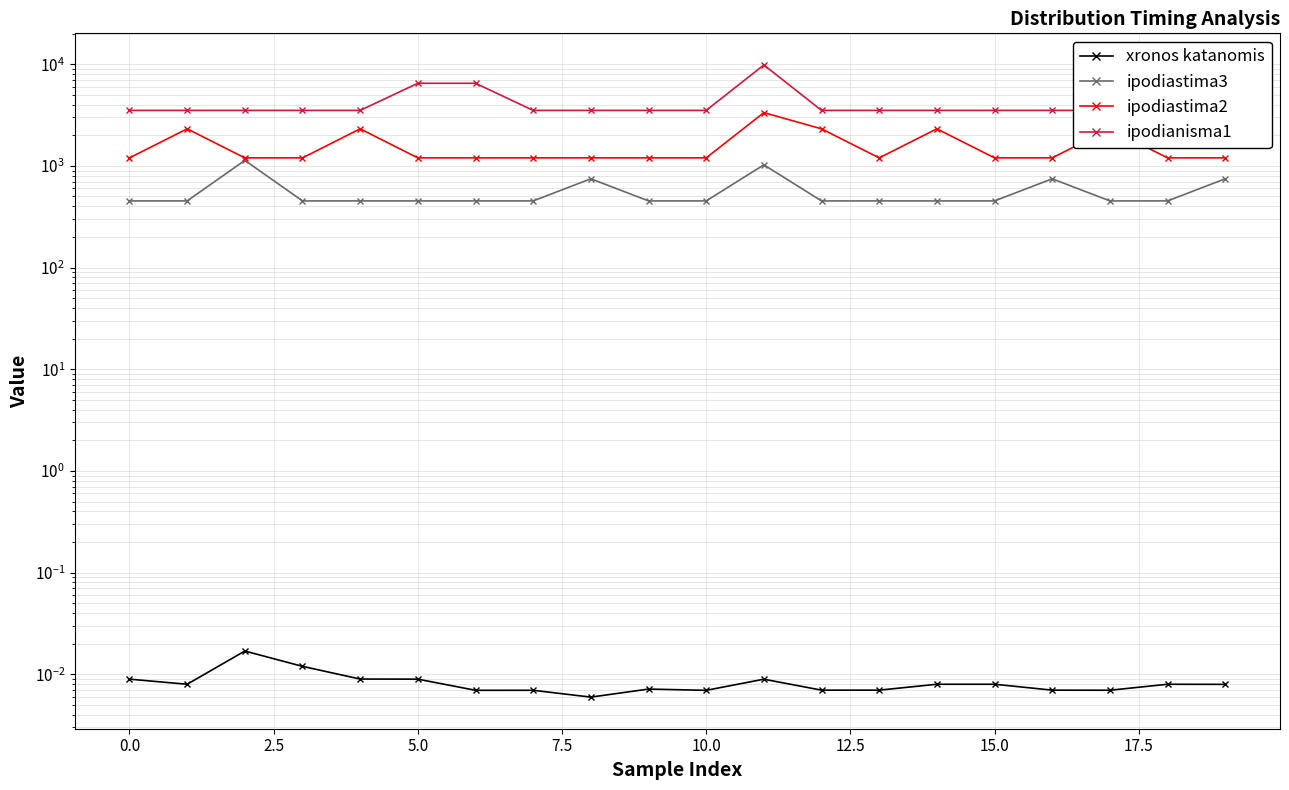

Does the chart have visible grid lines?

Yes